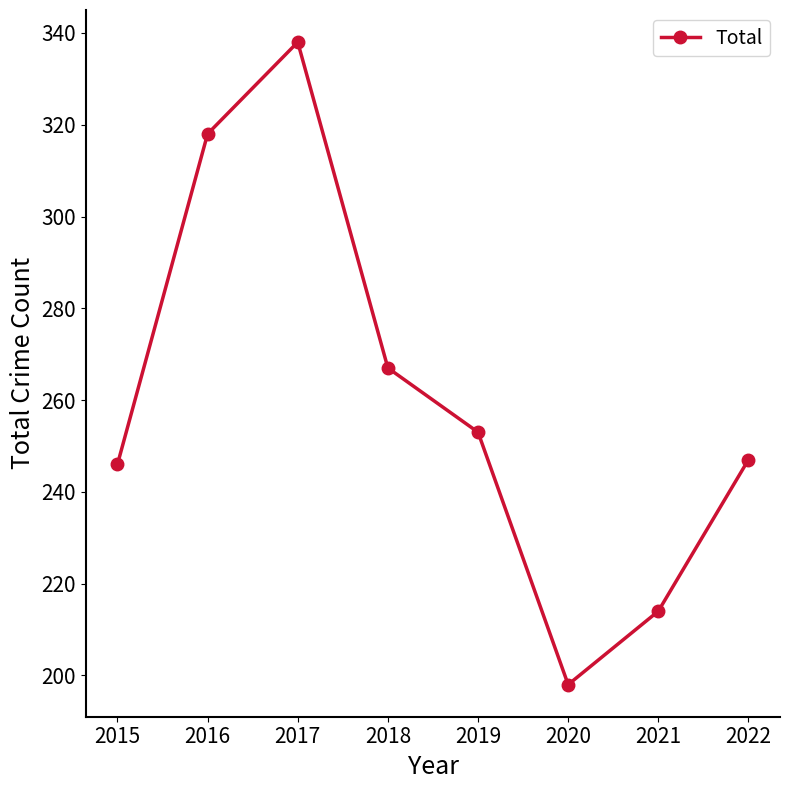

What is the smallest value displayed?

198